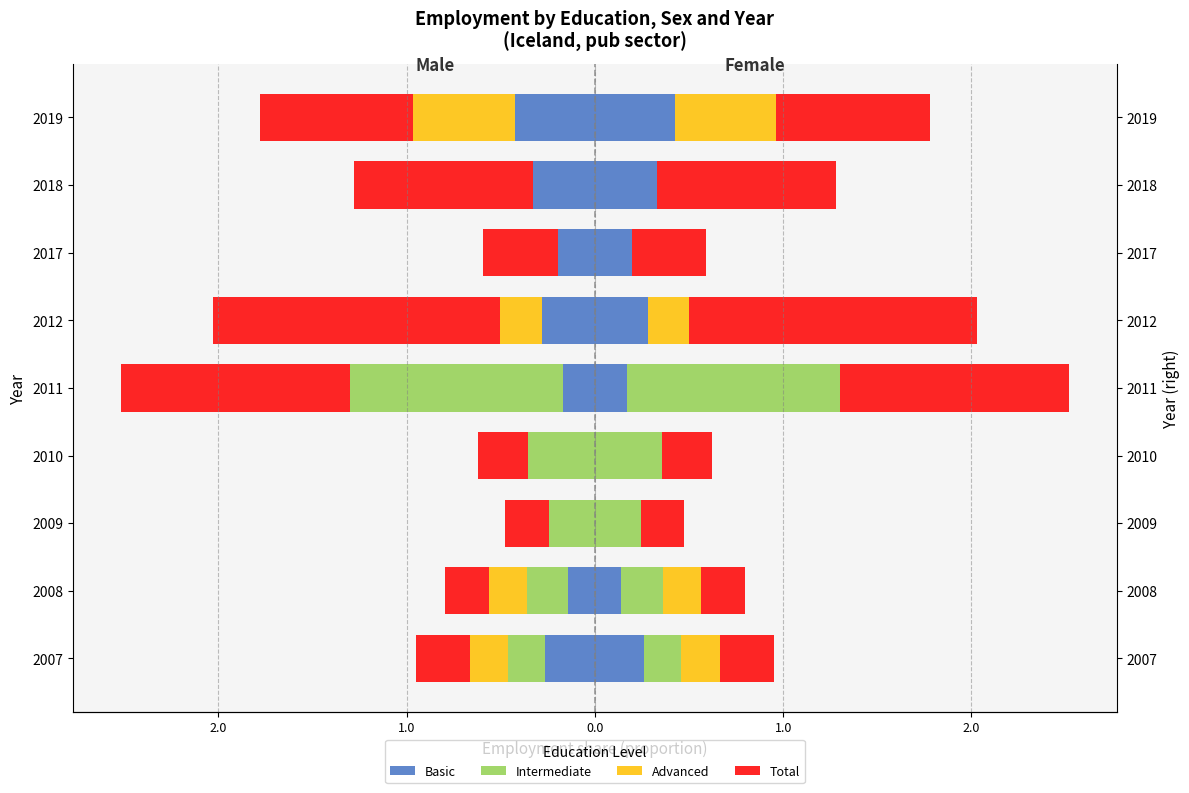

How many groups of bars are there?

9